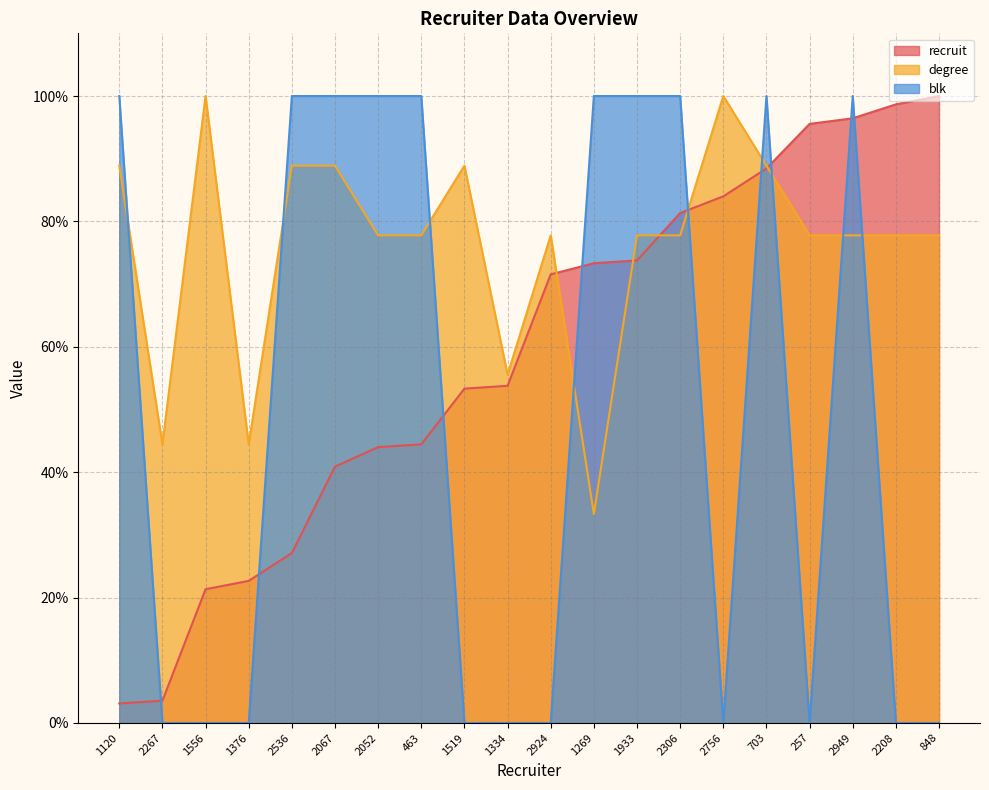

What is the label of the 16th point from the right?

2536